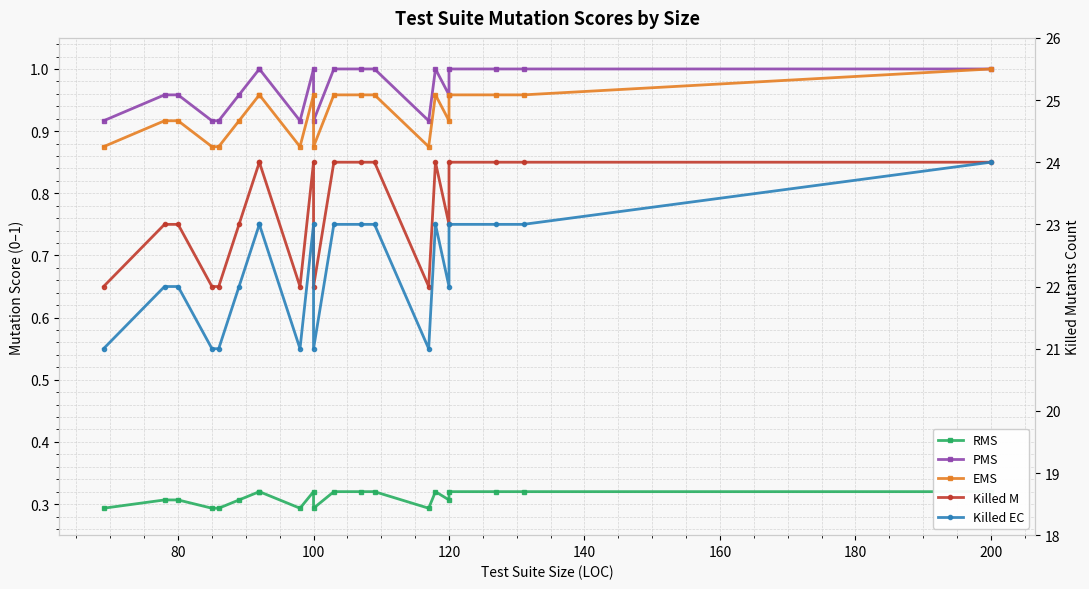

List the series in order of their peak value, lowest first.

RMS, PMS, EMS, Killed M, Killed EC